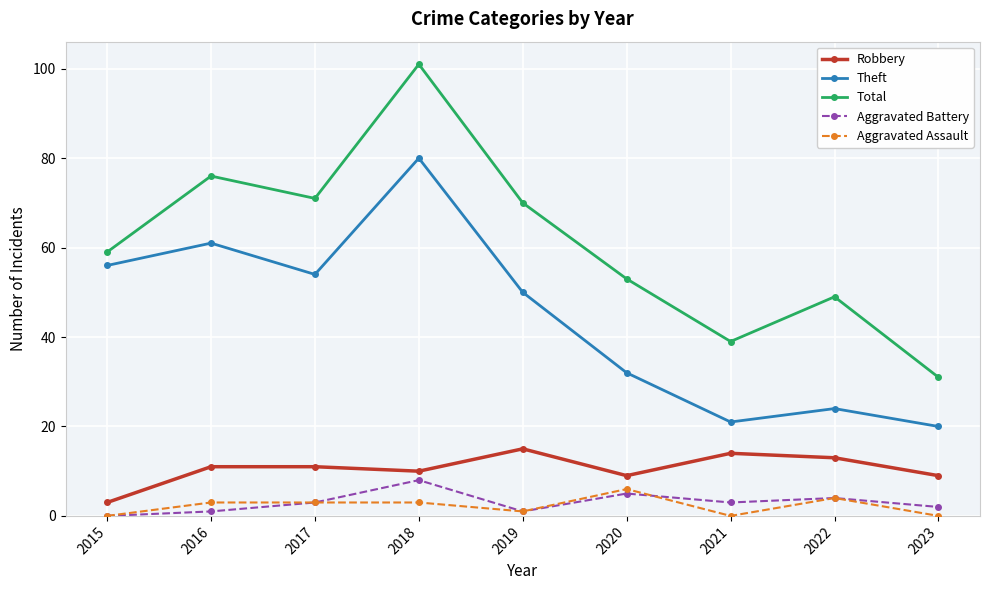

What is the sum of the Aggravated Assault values at 2019 and 2017?

4